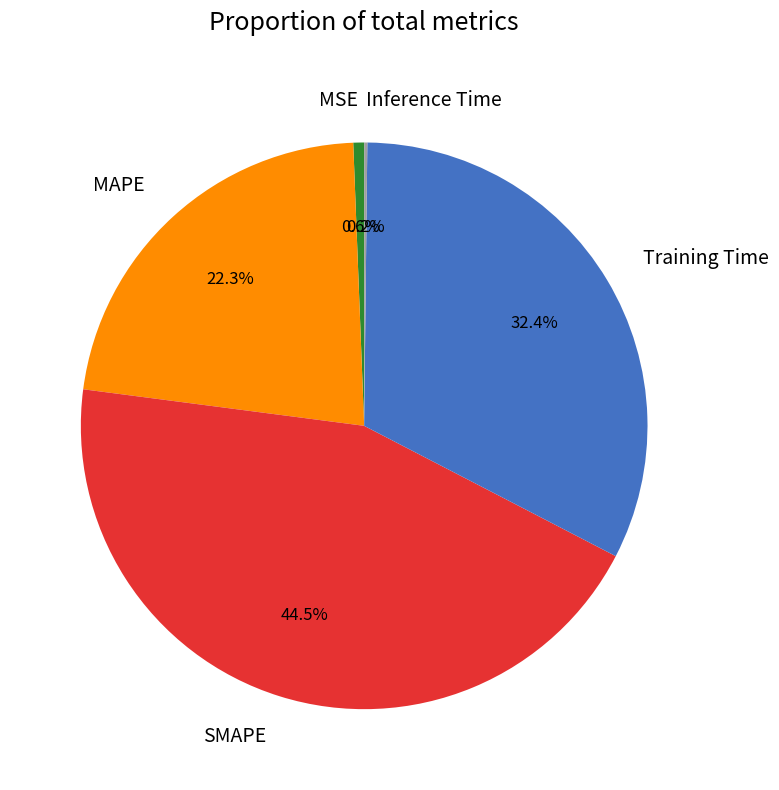

Is there any slice that represents more than half of the pie?

No